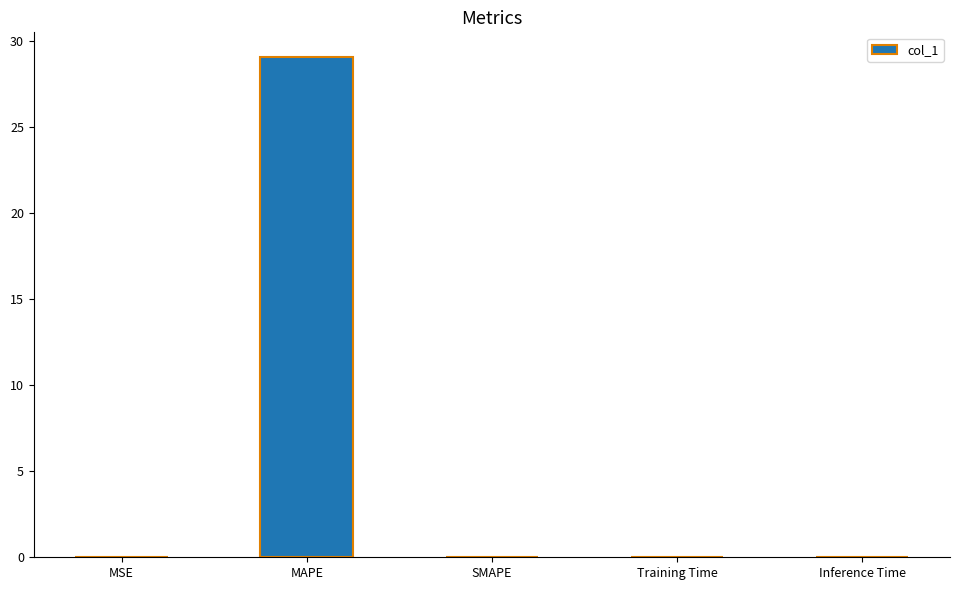

What is the sum of all values?

29.1